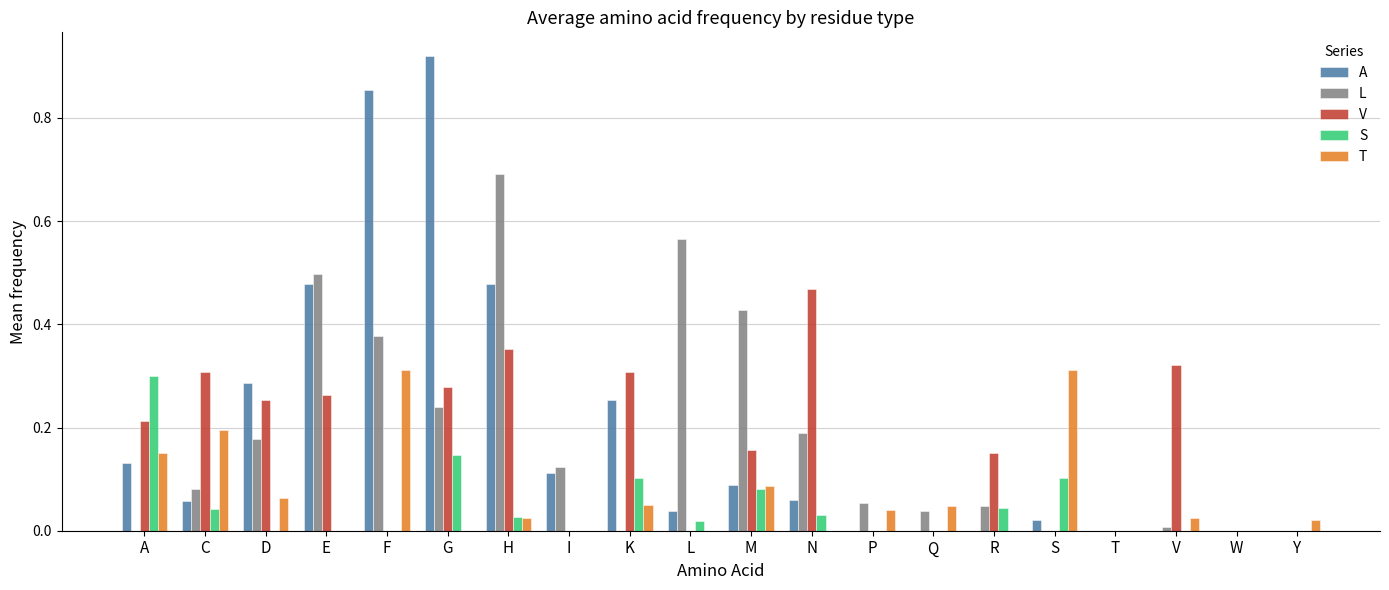

Which category has the highest value in the V series?

N